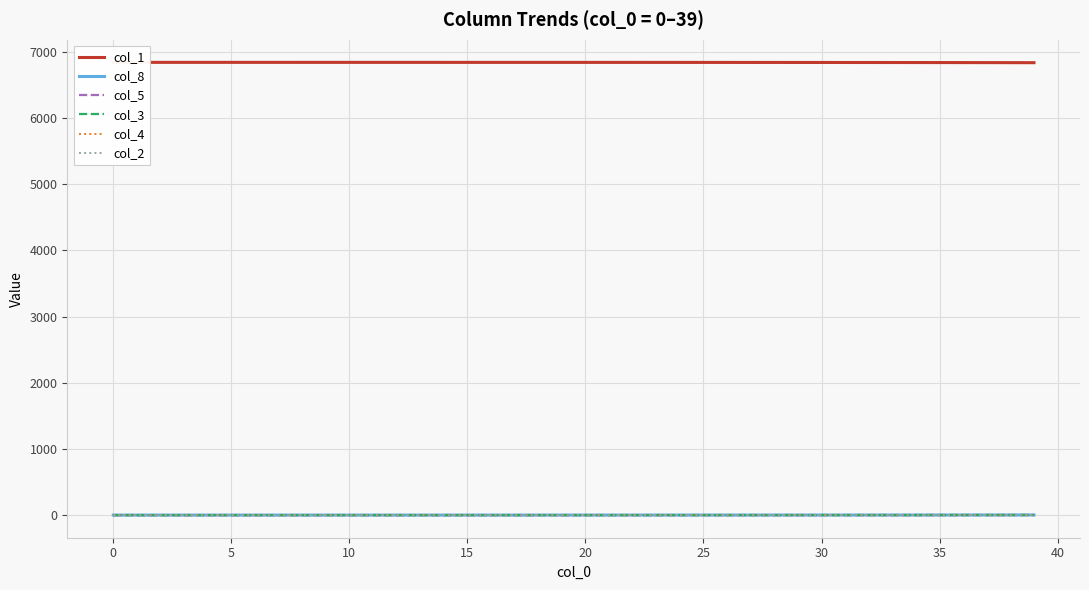

How many values in the col_2 series exceed 0?

39